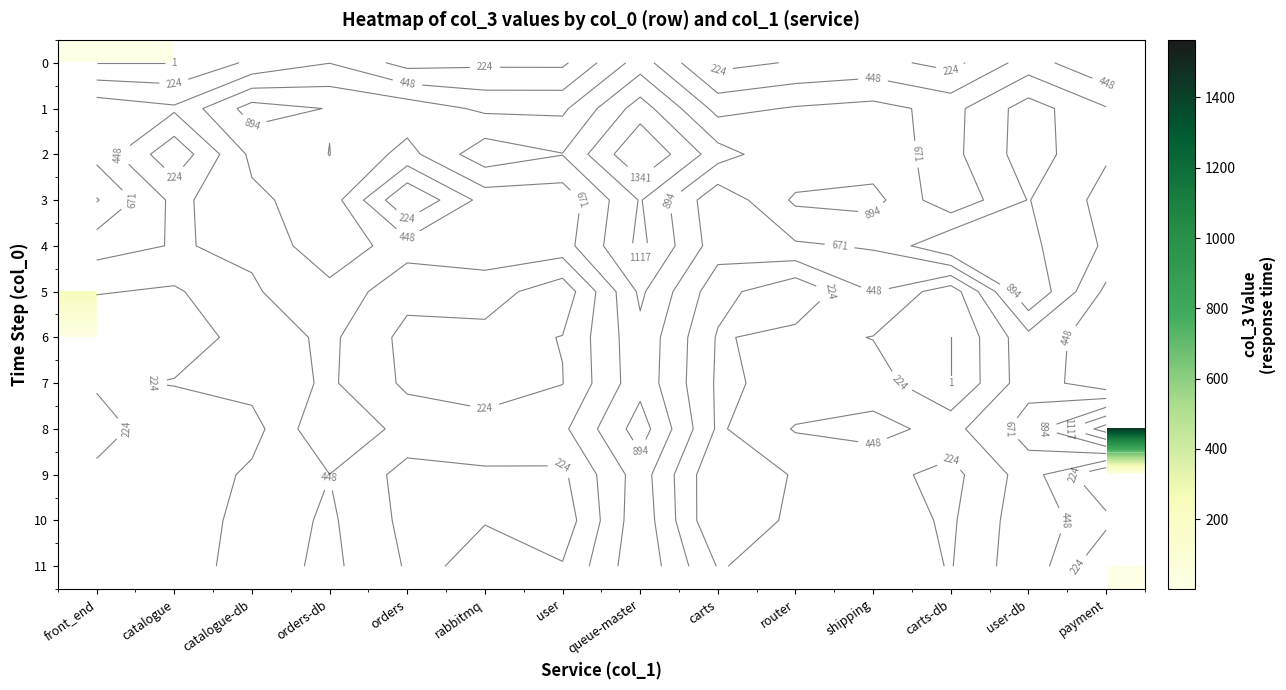

At how many categories does at least one series exceed 1131?

2